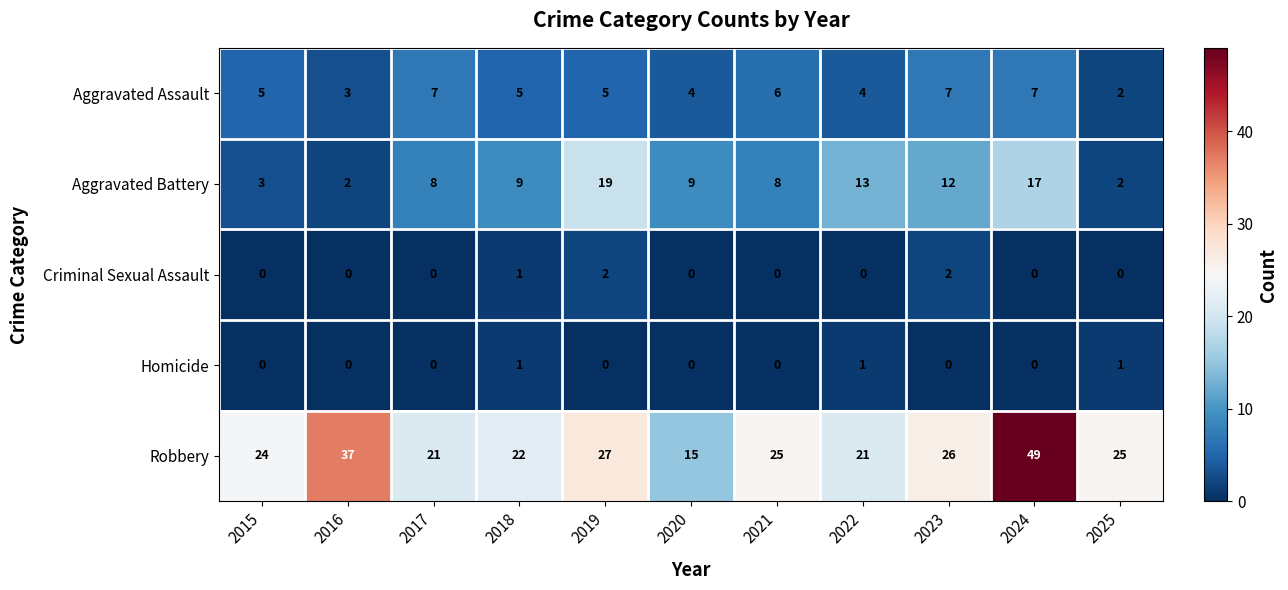

What is the greatest value displayed?

49